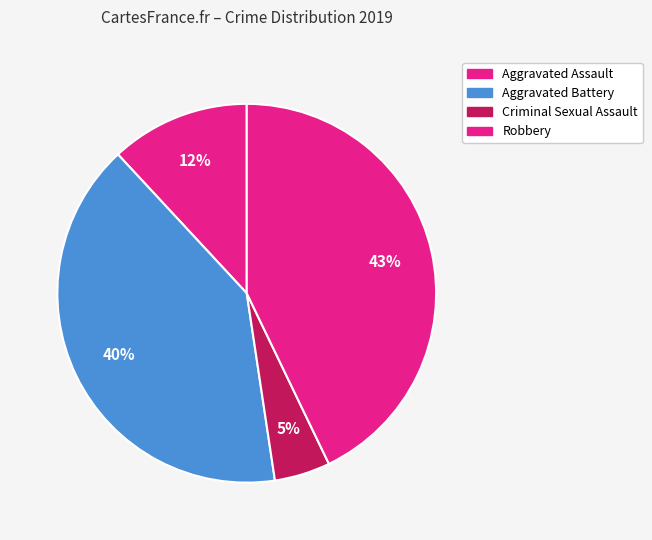

The Aggravated Assault slice represents 18% of the pie. True or false?

False